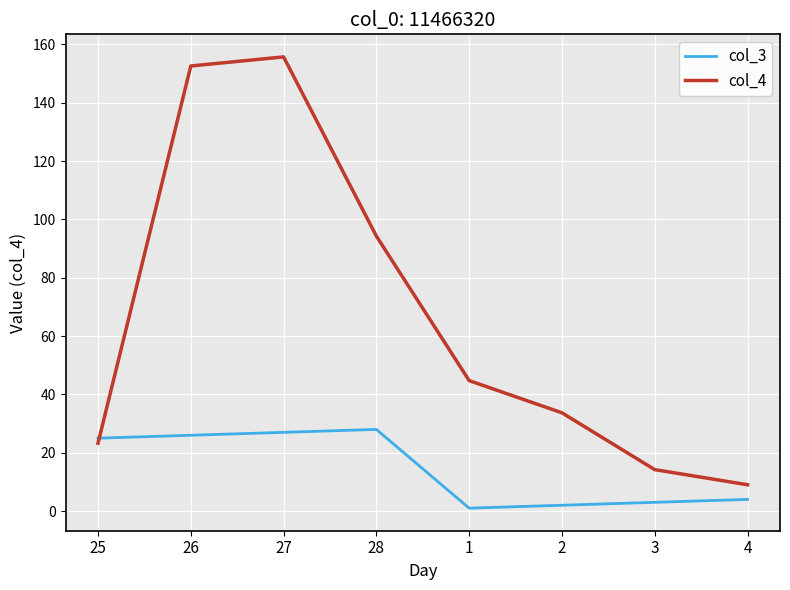

At which category is the sum across all series the highest?

27